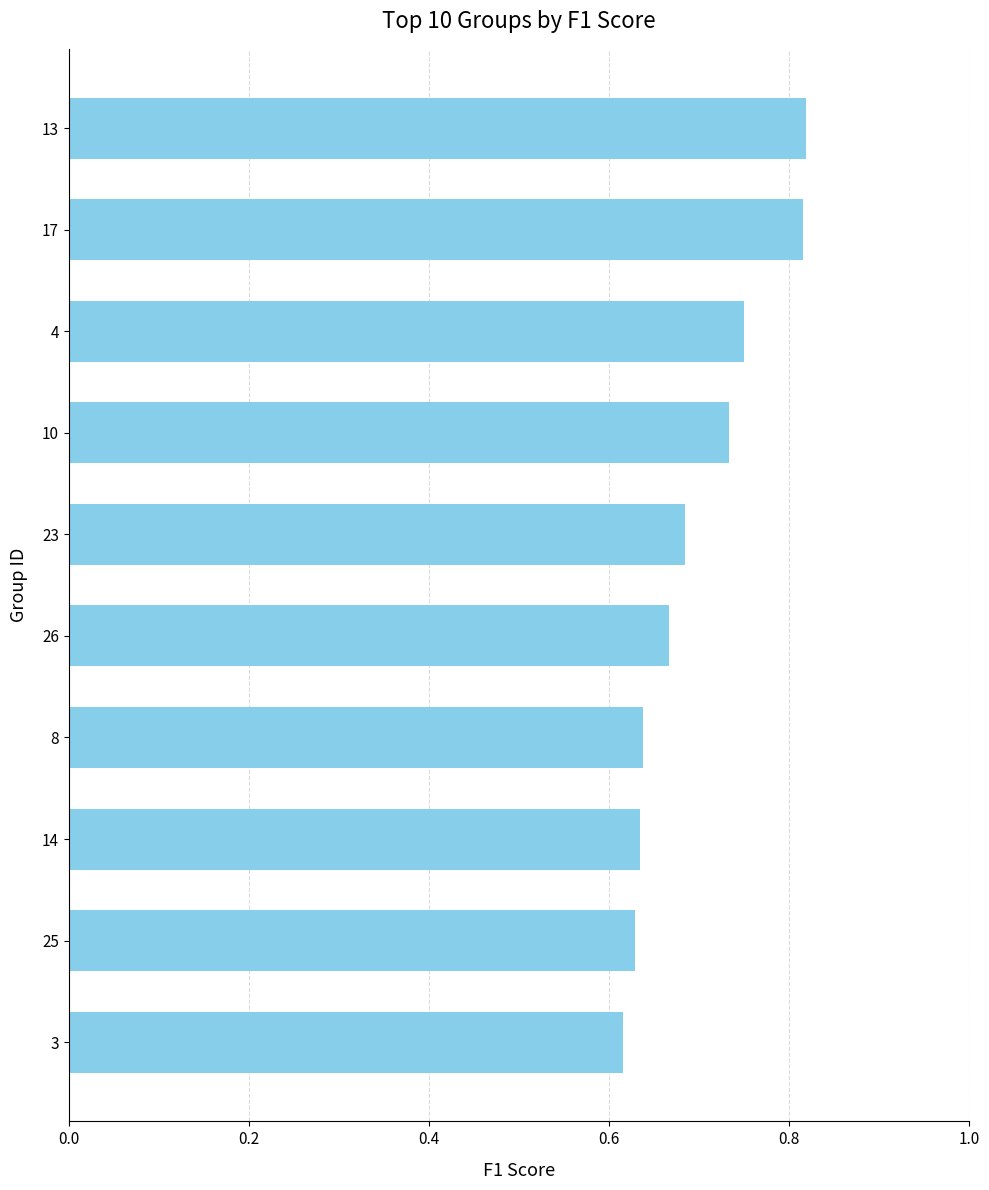

Which category has the lowest value across all series?

3